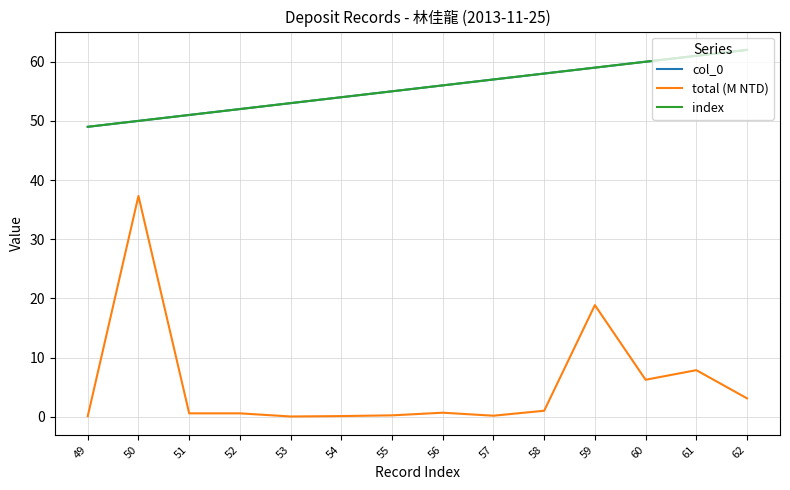

Is this an area chart (filled region under the line)?

No